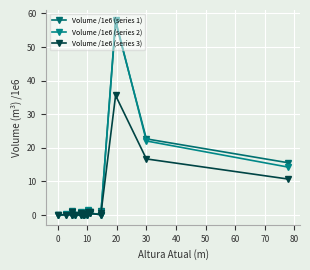

True or false: Volume /1e6 (series 1) and Volume /1e6 (series 3) cross at least once.

False